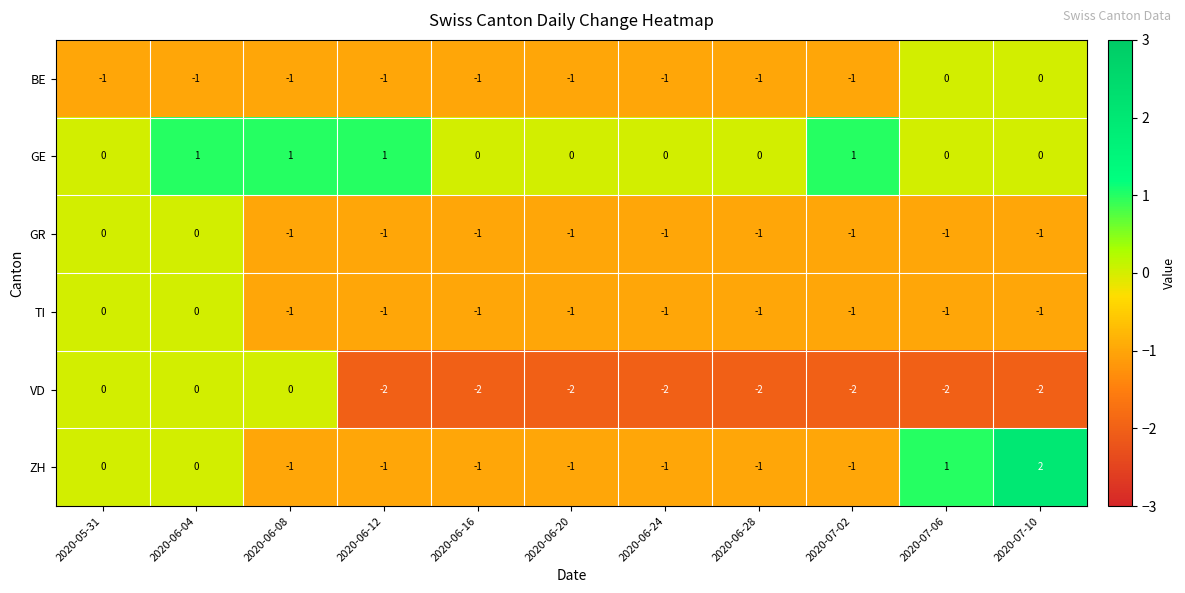

What is the sum of all BE values?

-9